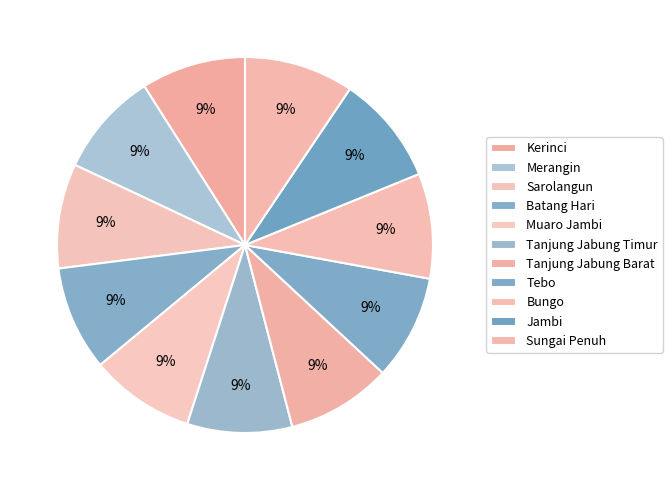

What percentage do Tebo and Tanjung Jabung Barat together represent?

18.1%